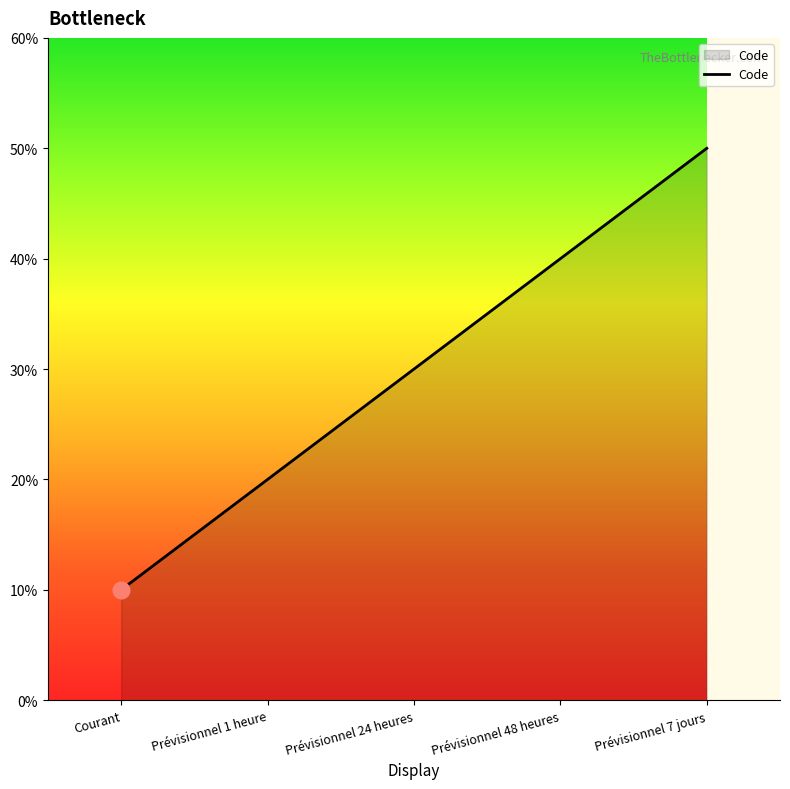

Does the chart have visible grid lines?

No